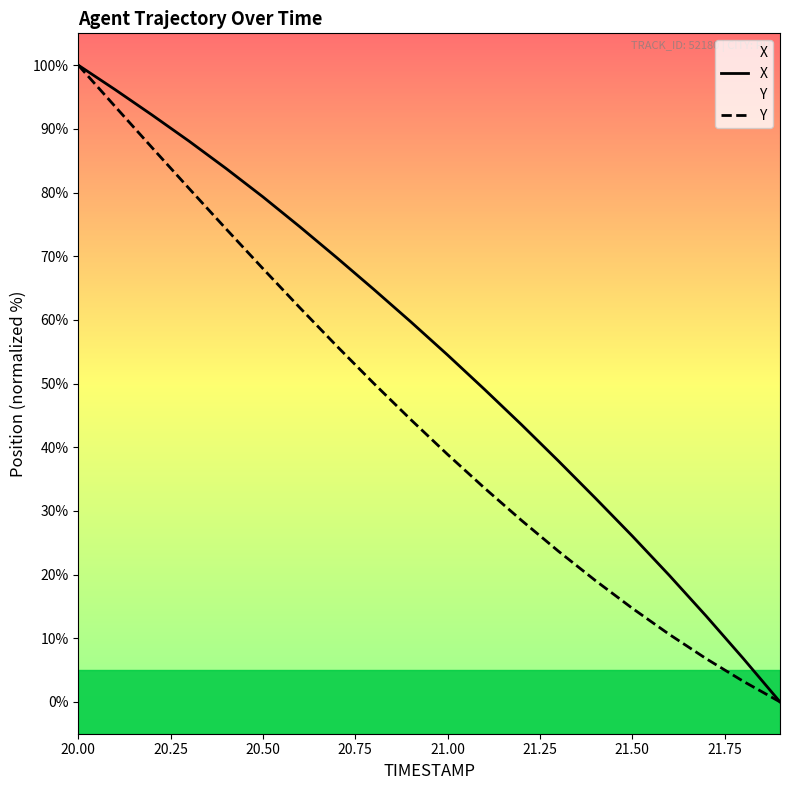

True or false: X and Y cross at least once.

False